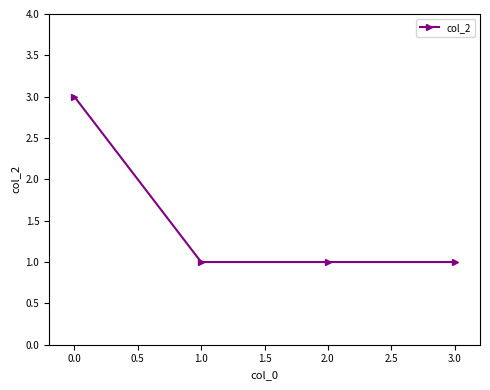

Reading right to left, what are all the values shown in this chart?

1	1	1	3